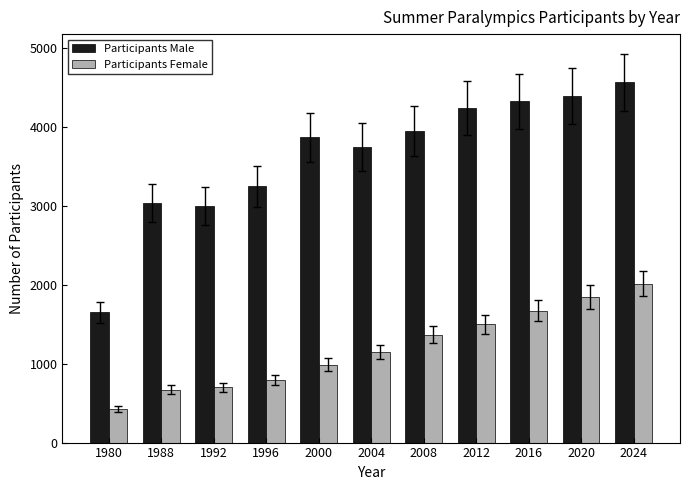

Between 1992 and 2024, which series saw the biggest shift?

Participants Male